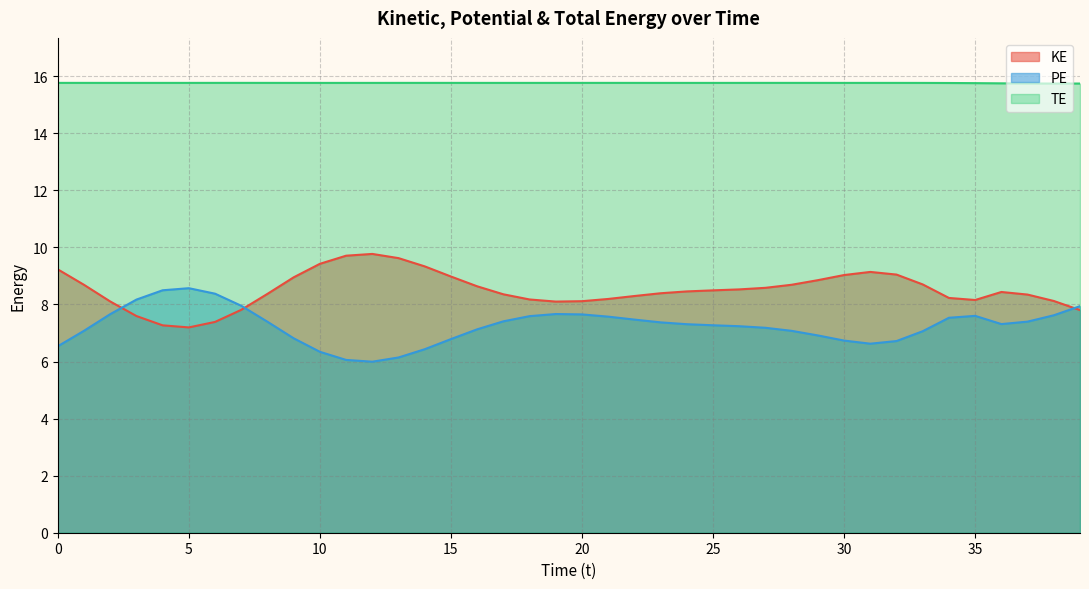

The KE series shows 3.7 at 1. True or false?

False